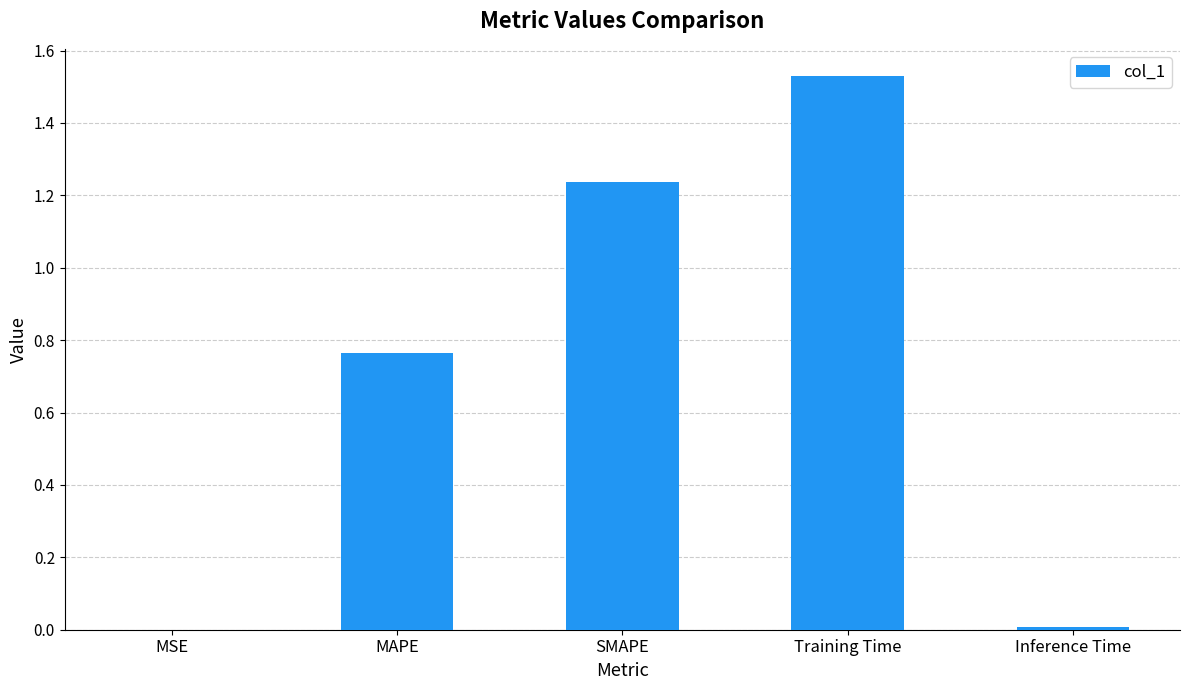

Which label corresponds to the largest value in the chart?

Training Time